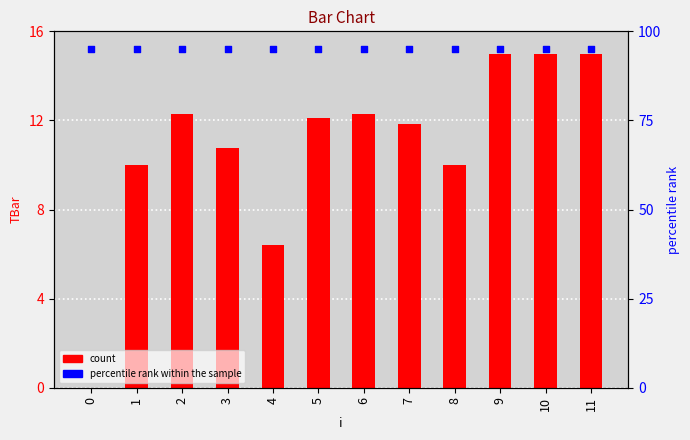

Which series reaches the maximum Y coordinate?

percentile rank within the sample